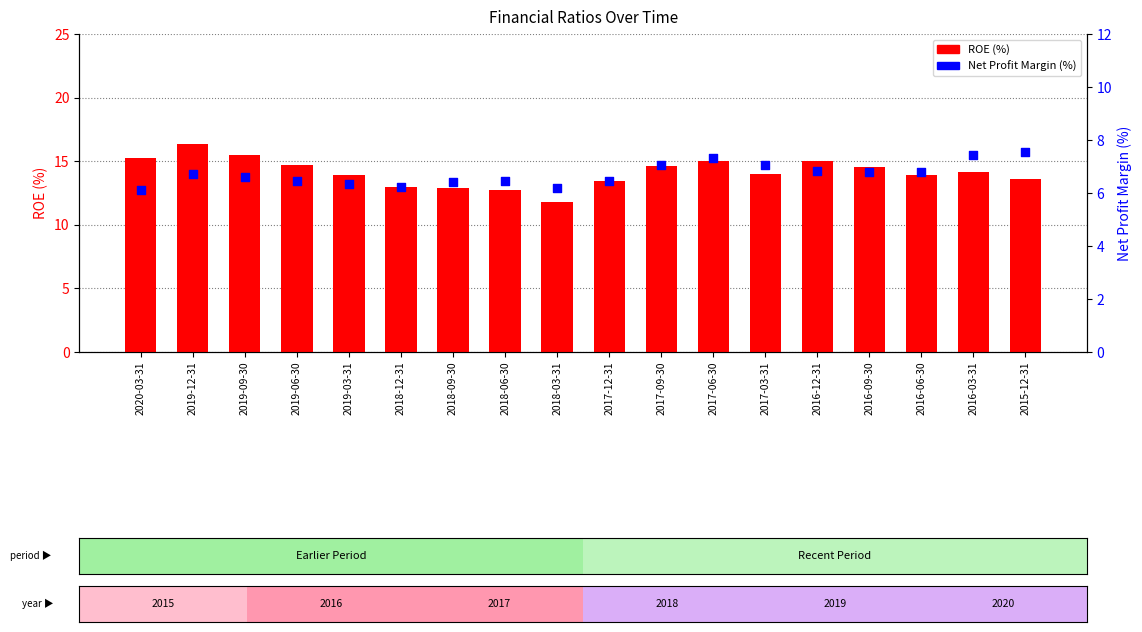

Which series has the largest Y range (max minus min)?

ROE (%)